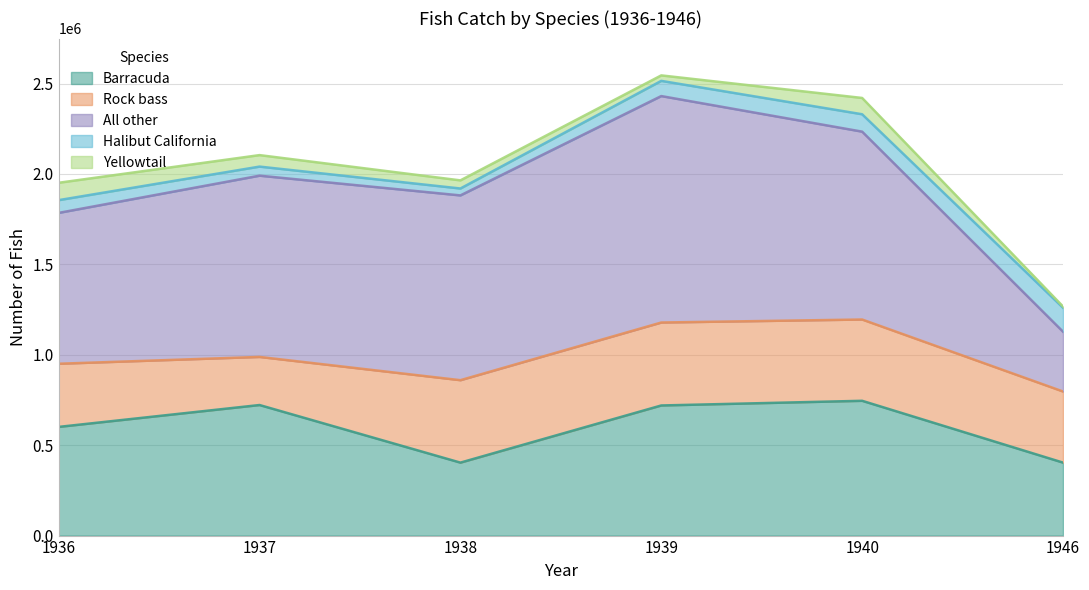

True or false: Halibut California and Barracuda intersect in this chart.

False